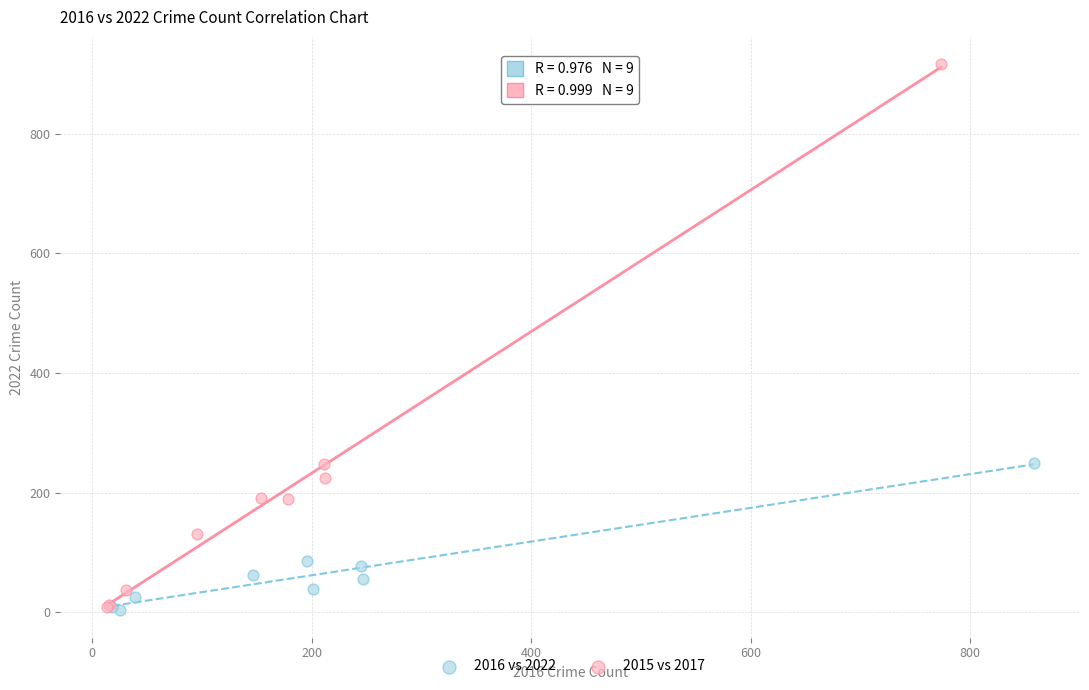

Which series has the widest spread of Y values?

2015 vs 2017